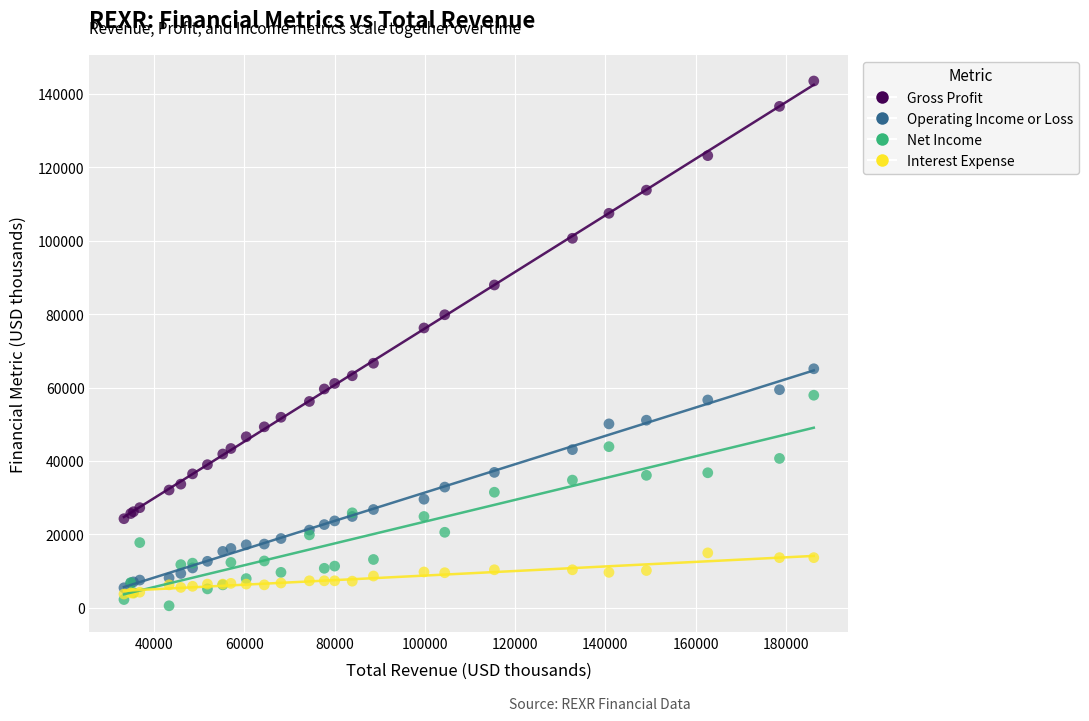

What are all the series names shown in the legend?

Gross Profit, Operating Income or Loss, Net Income, Interest Expense